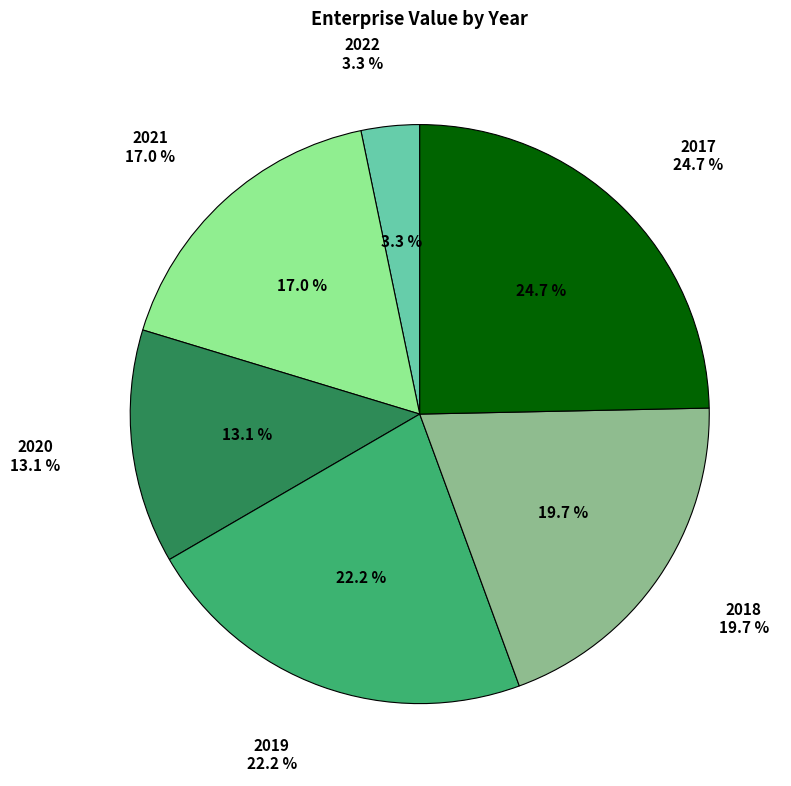

Does 2019 account for over 50% of the chart?

No